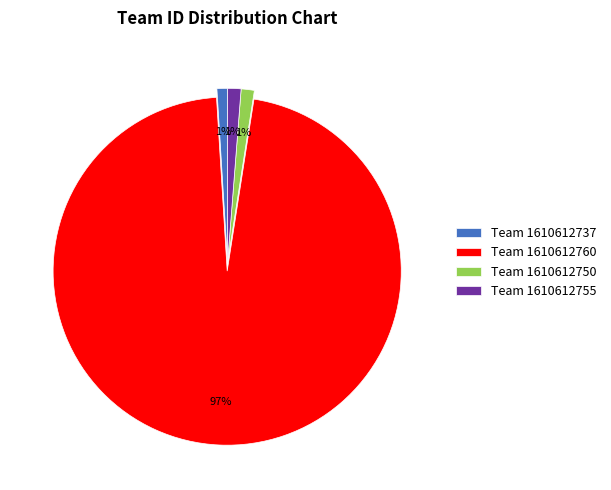

How many slices are in this pie chart?

4